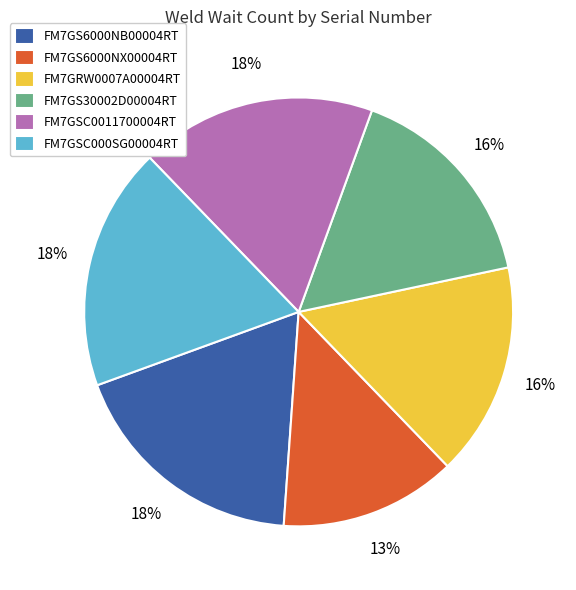

To the nearest percent, what is the difference between the FM7GS30002D00004RT and FM7GSC000SG00004RT slice percentages?

2%